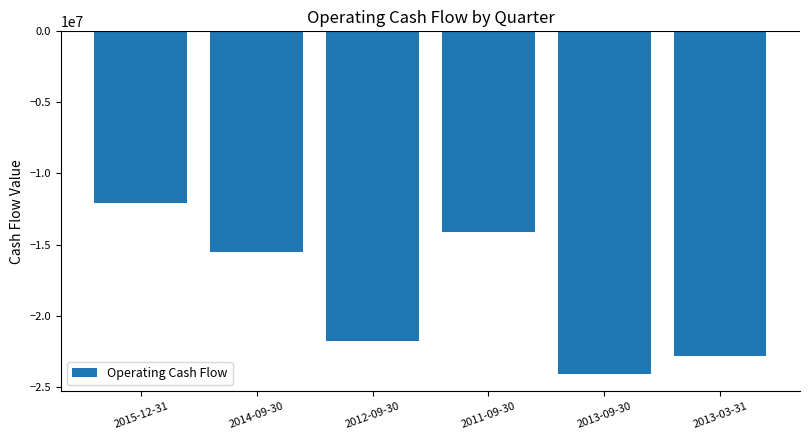

Does the chart contain any negative values?

Yes